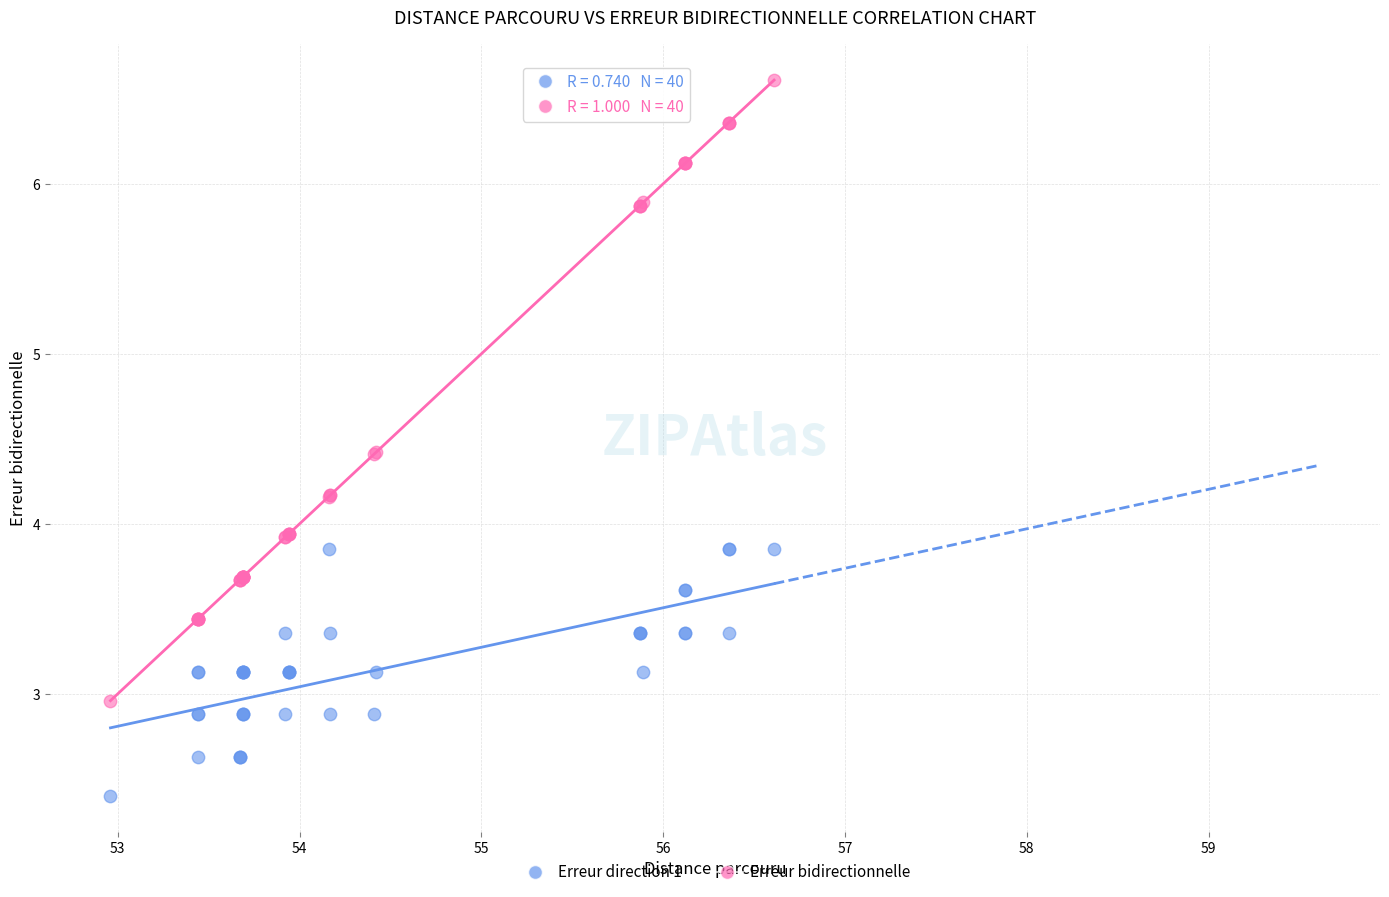

Which series reaches the maximum Y coordinate?

Erreur bidirectionnelle